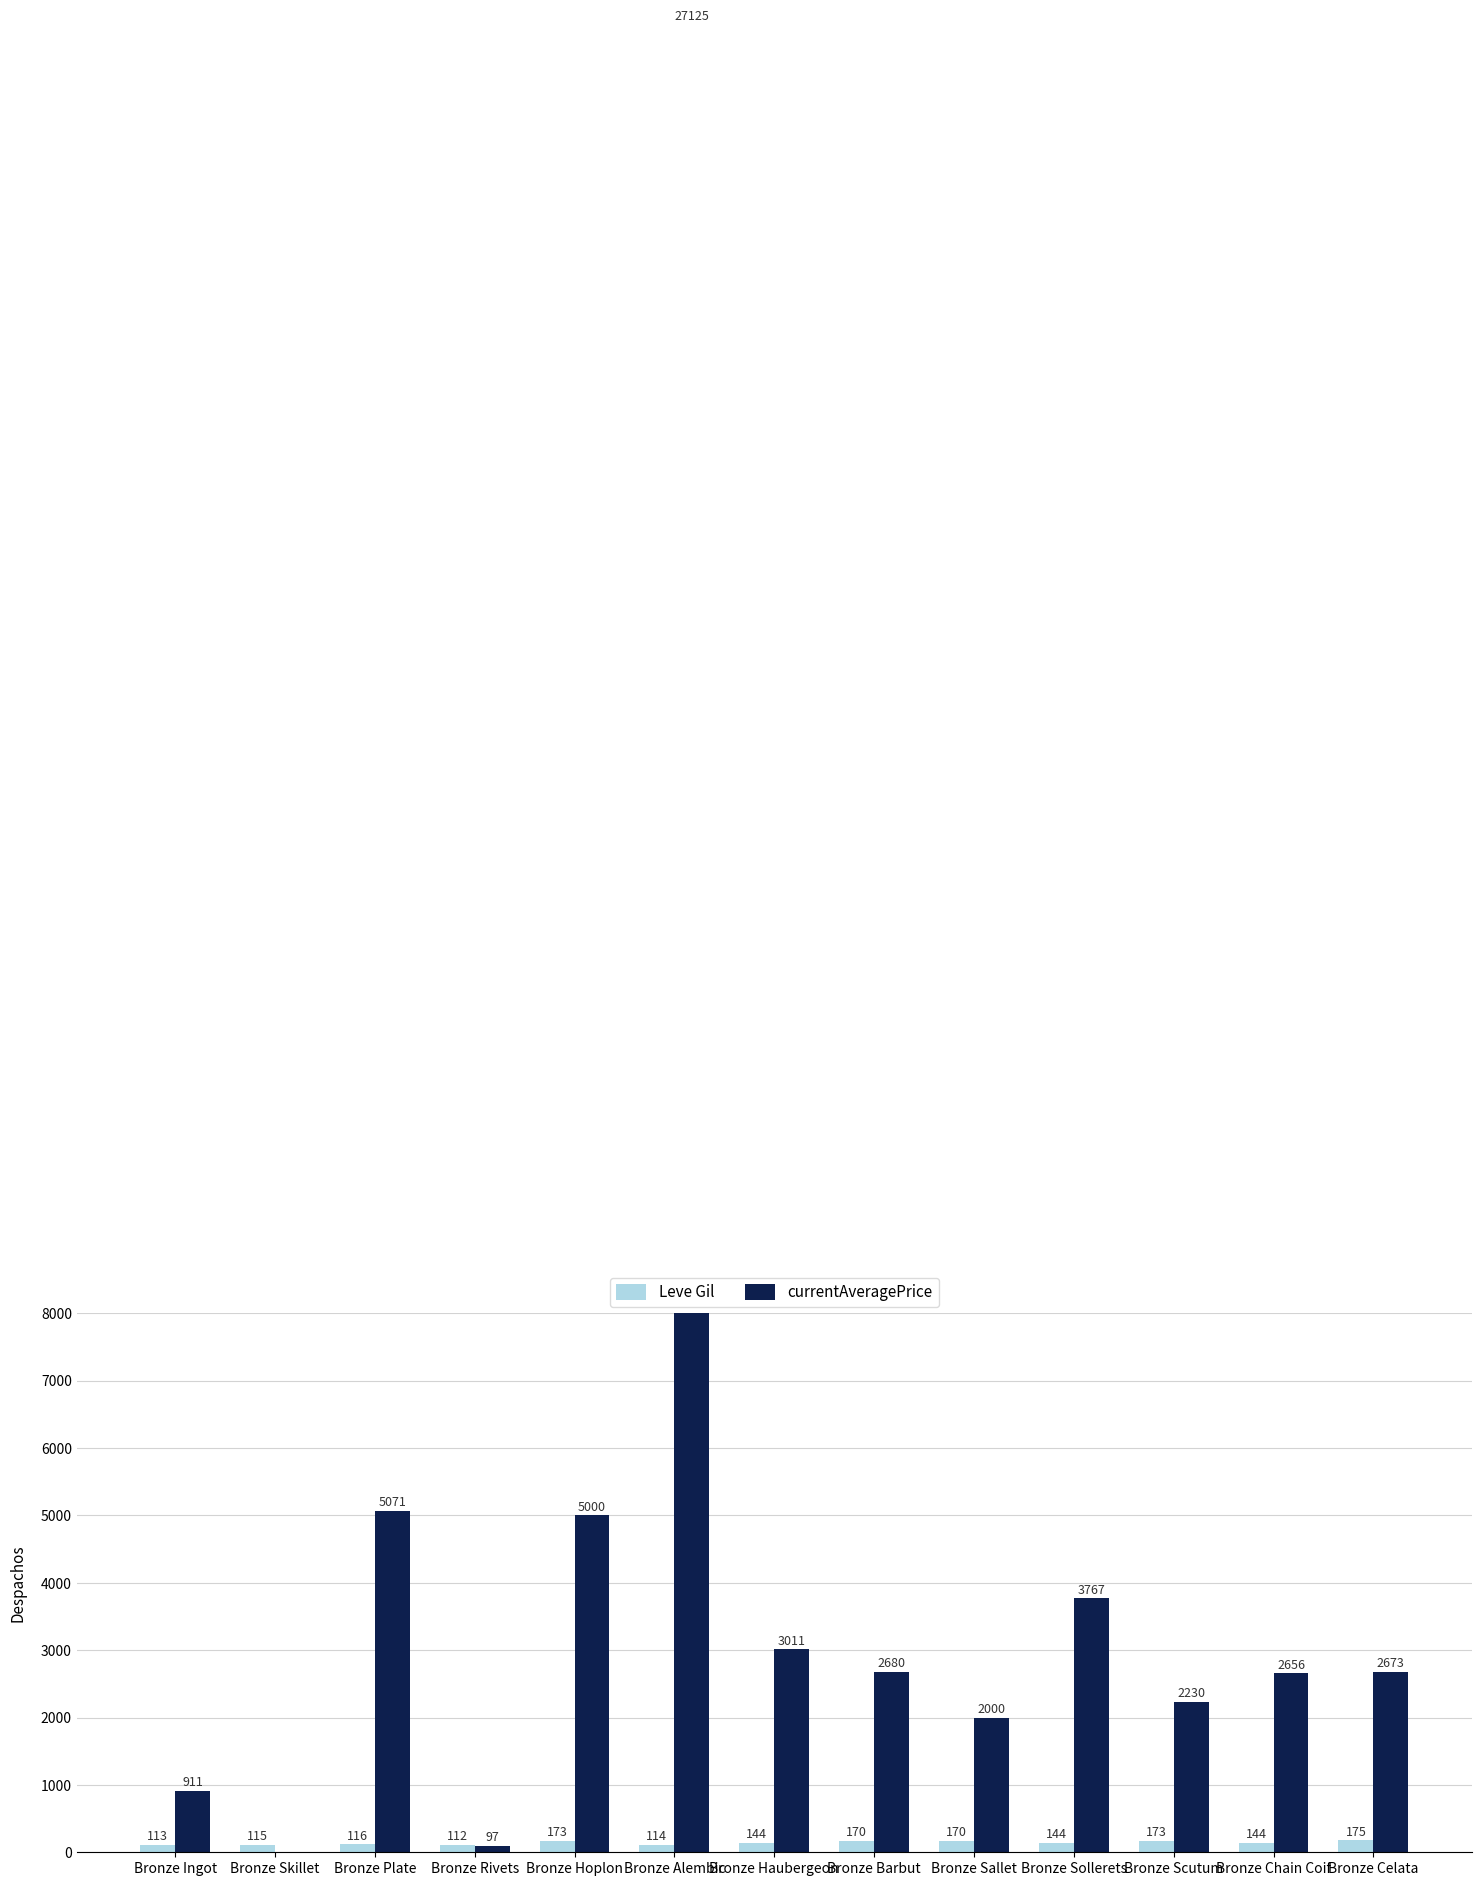

What is the value of the Leve Gil bar at the 6th from the left?

114